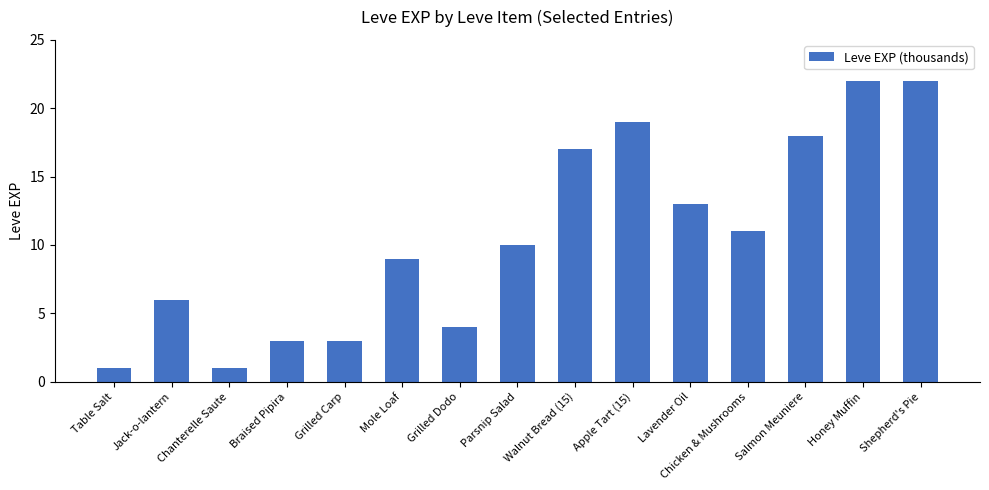

What is the maximum value shown in the chart?

22